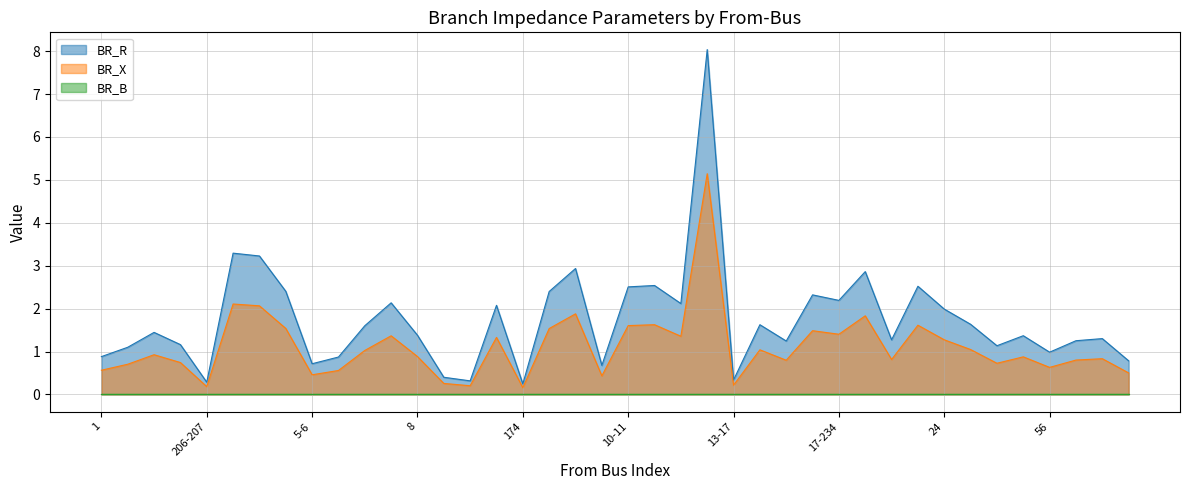

True or false: BR_X has a value of 0.2 at 206-207.

True